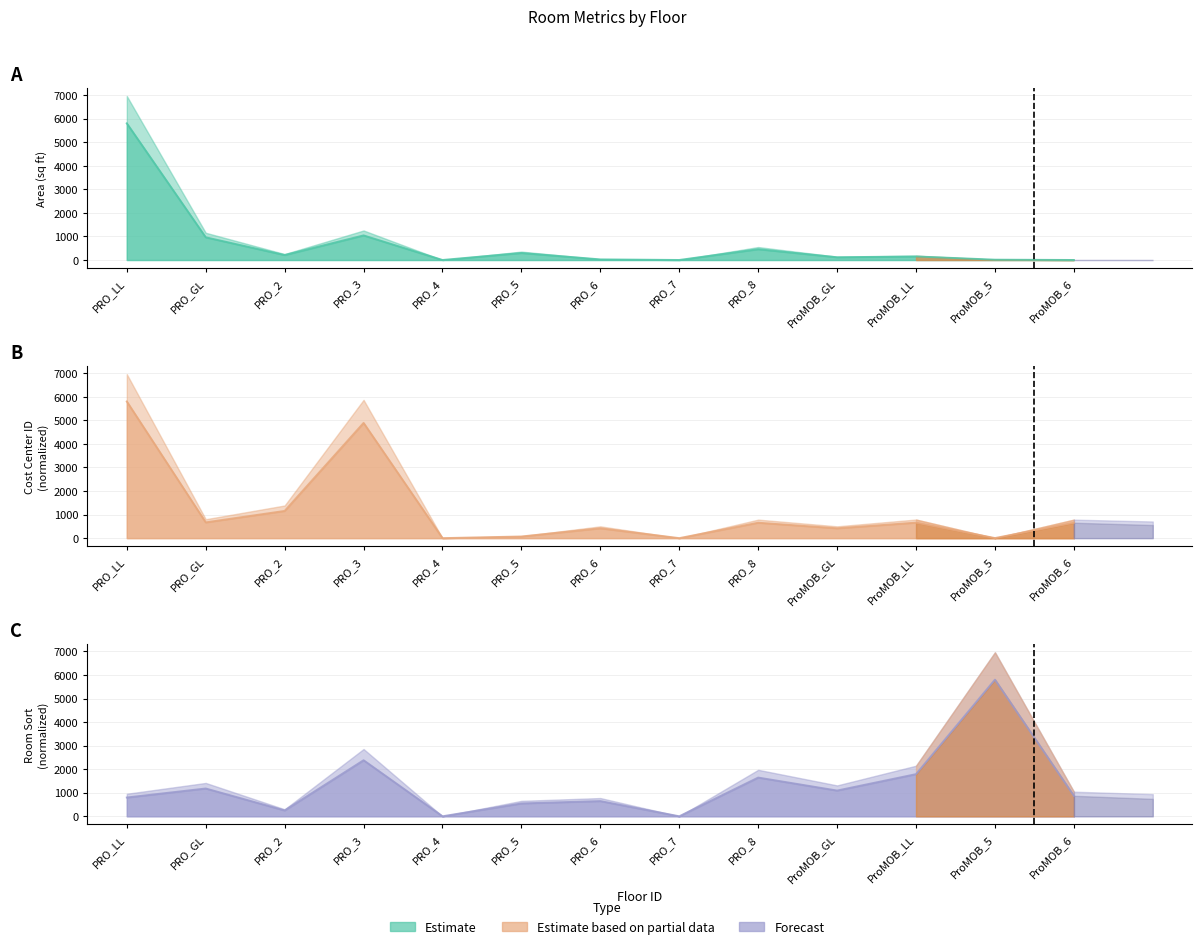

What is the approximate value of RoomSort at PRO_LL?

797.2